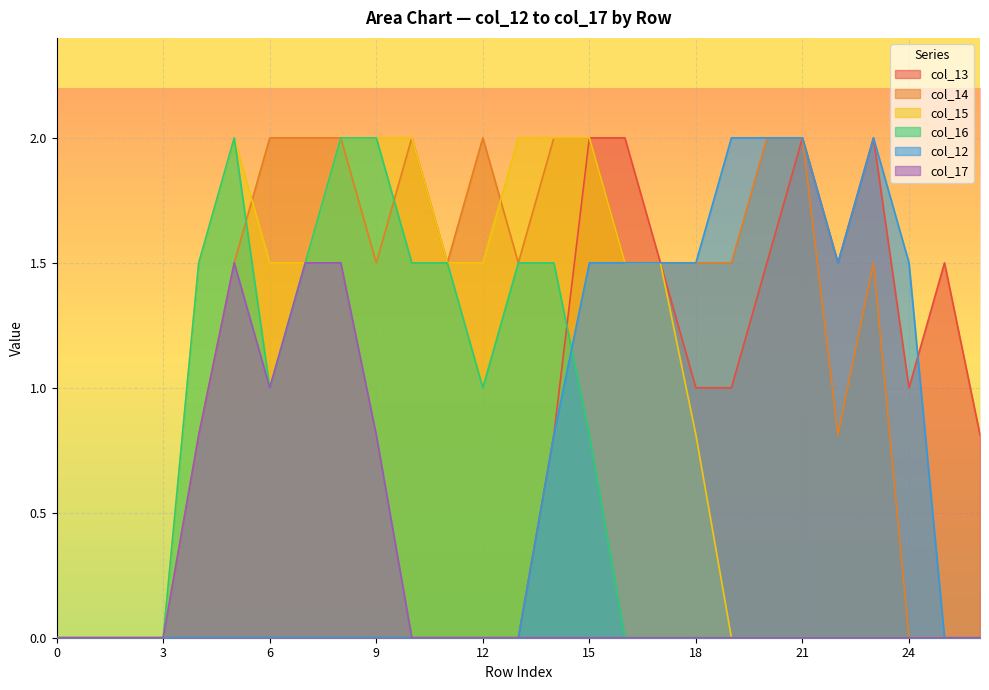

At which category does col_16 reach its first local valley?

6